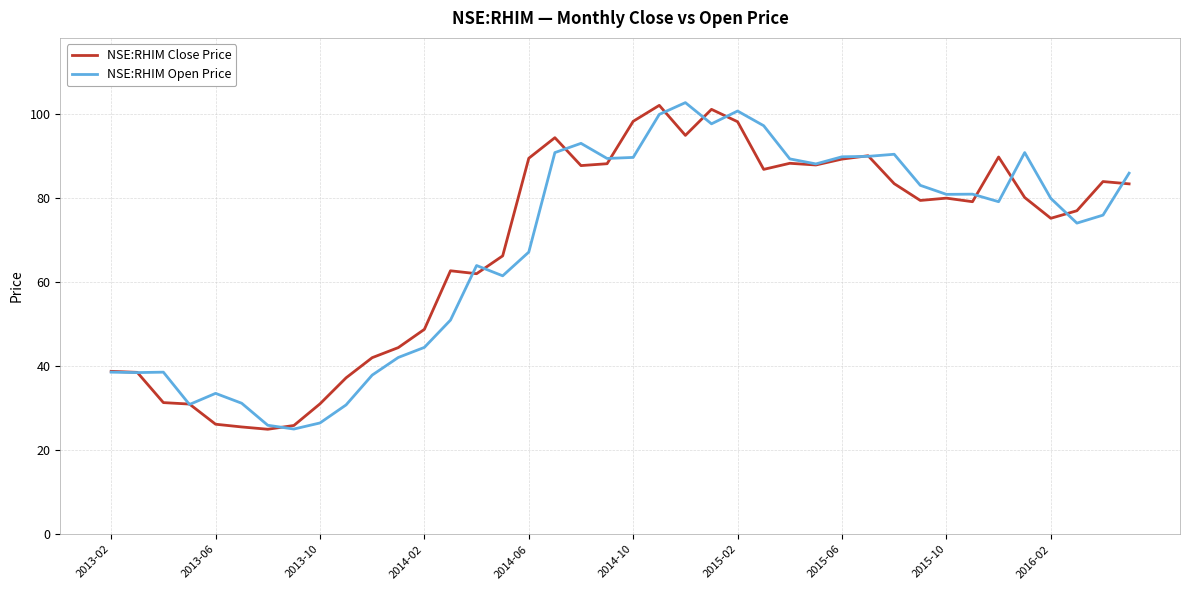

What is the smallest value displayed?

25.0